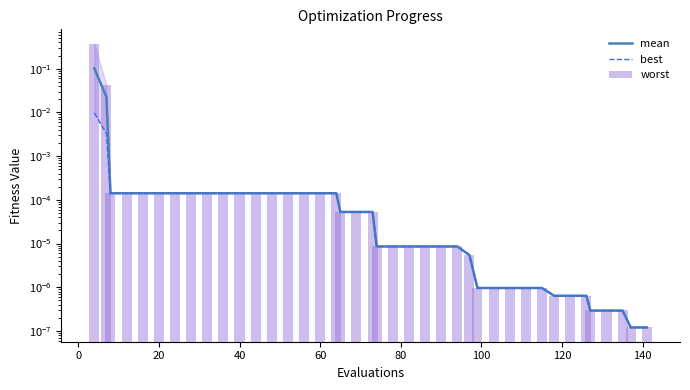

List the series in order of their peak value, highest first.

worst, mean, best